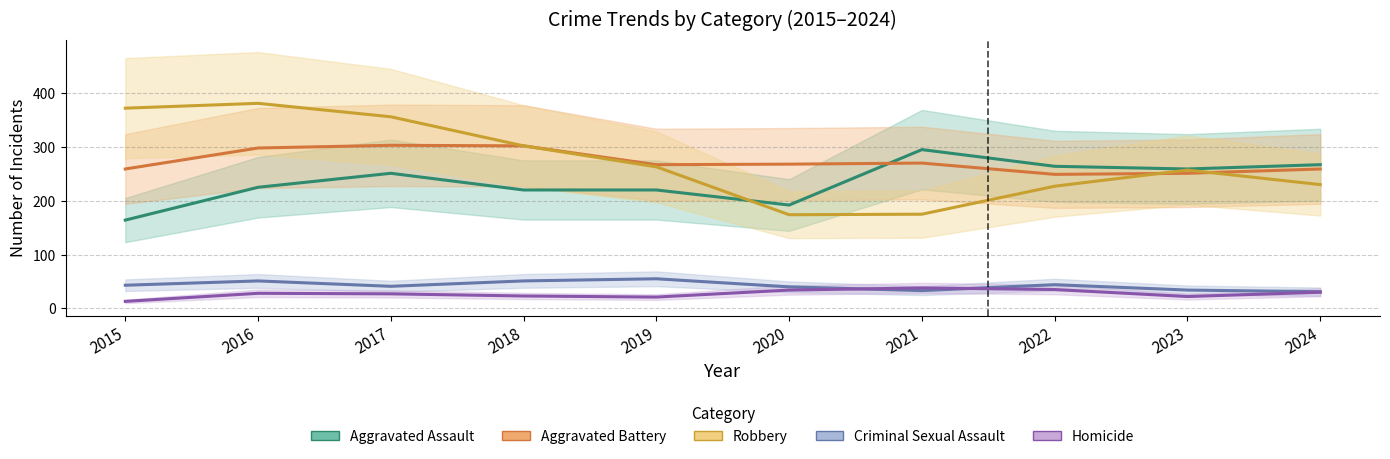

What are all the series names shown in the legend?

Aggravated Assault, Aggravated Battery, Robbery, Criminal Sexual Assault, Homicide